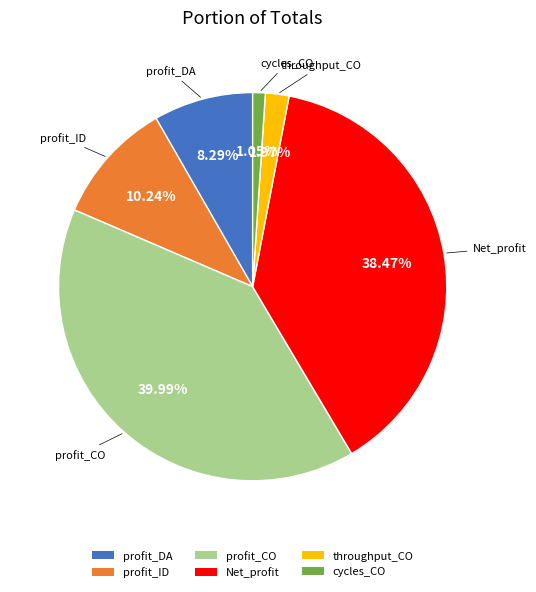

Rank the categories by value from highest to lowest.

profit_CO, Net_profit, profit_ID, profit_DA, throughput_CO, cycles_CO